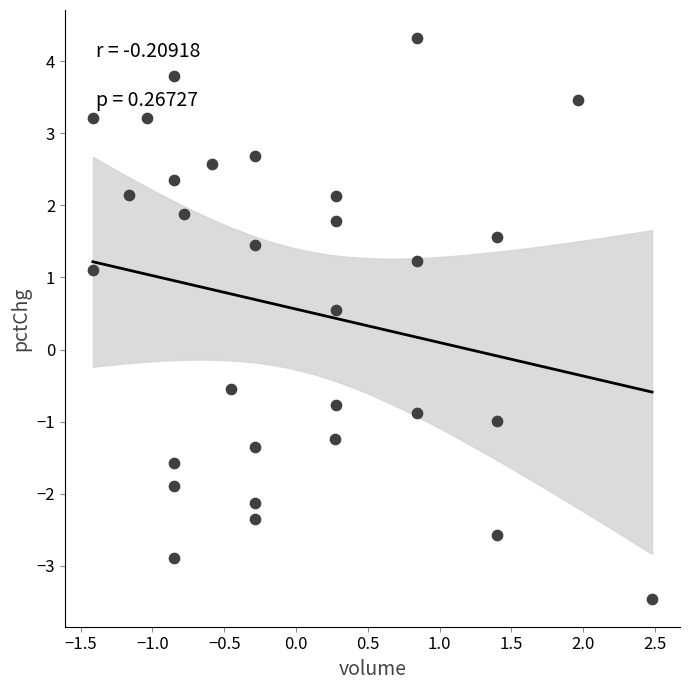

What is the range of Y values (max minus min)?

7.8